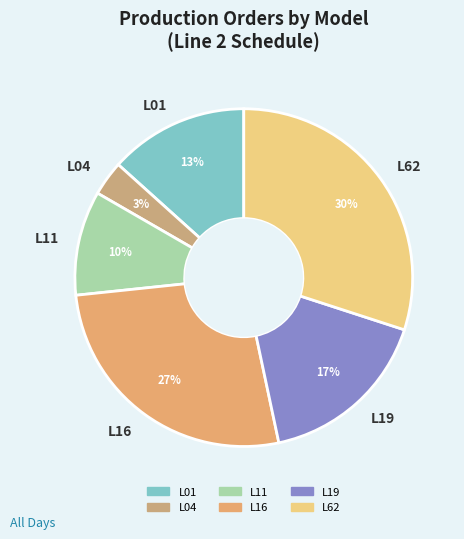

Combined, do L01 and L04 account for over 50%?

No